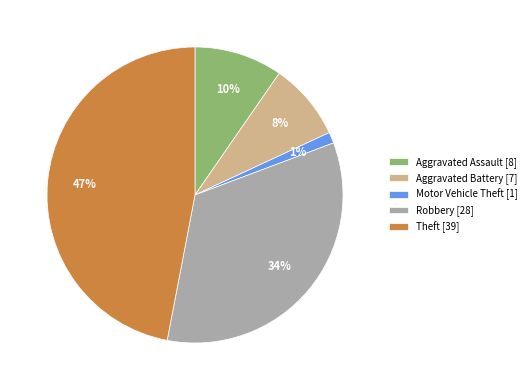

Is there a majority slice in this chart?

No